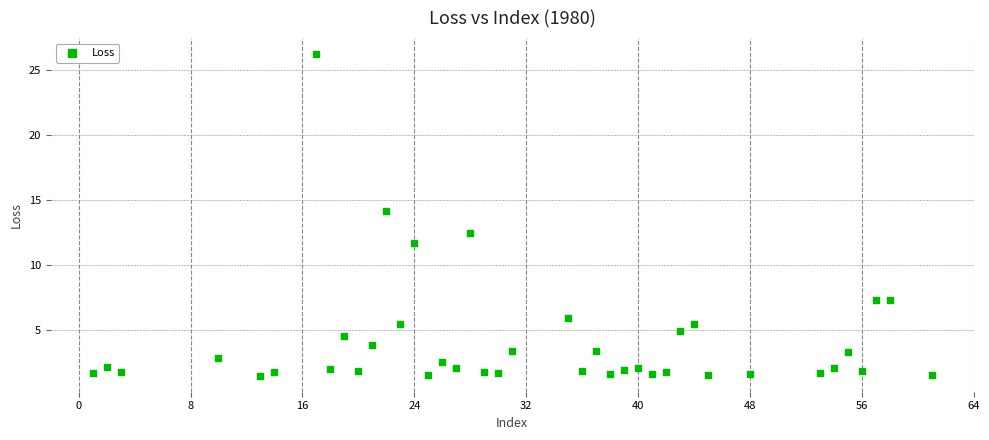

What Y value in the scatter plot is closest to 13?

12.5